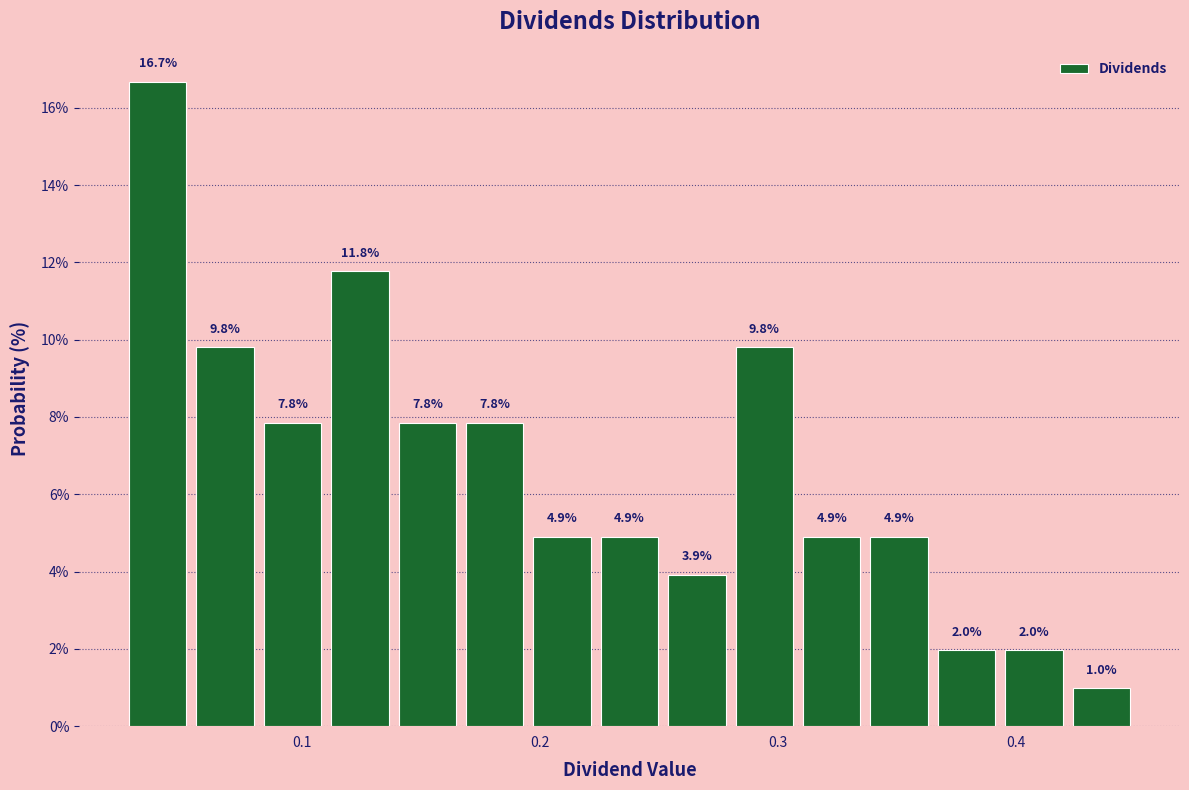

Around what value on the x-axis is the tallest bar? Give the approximate position of its centre, as read against the axis.

0.04